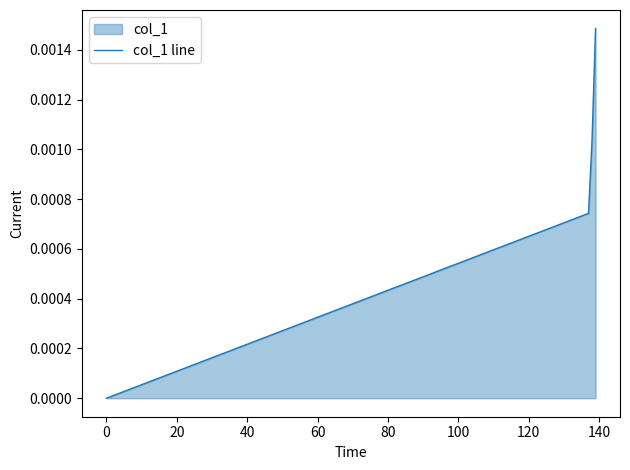

True or false: there are more than 1 points higher than both neighbors.

False